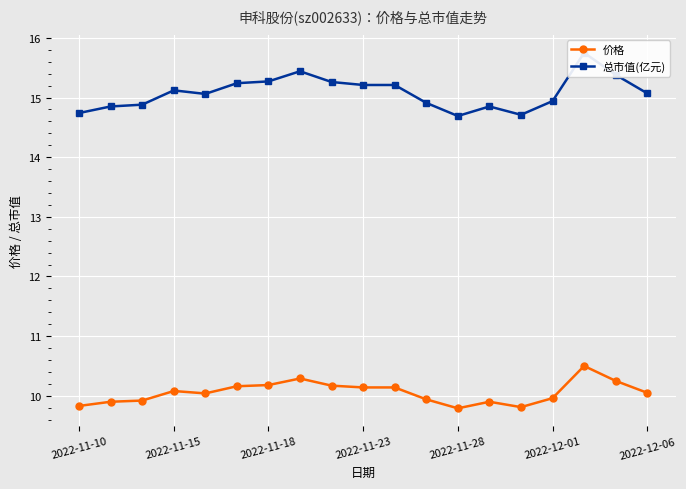

Reading left to right, what are all the values shown in this chart?

价格: 9.8	9.9	9.9	10.1	10.0	10.2	10.2	10.3	10.2	10.1	10.1	9.9	9.8	9.9	9.8	10.0	10.5	10.2	10.1
总市值(亿元): 14.7	14.8	14.9	15.1	15.1	15.2	15.3	15.4	15.3	15.2	15.2	14.9	14.7	14.8	14.7	14.9	15.8	15.4	15.1